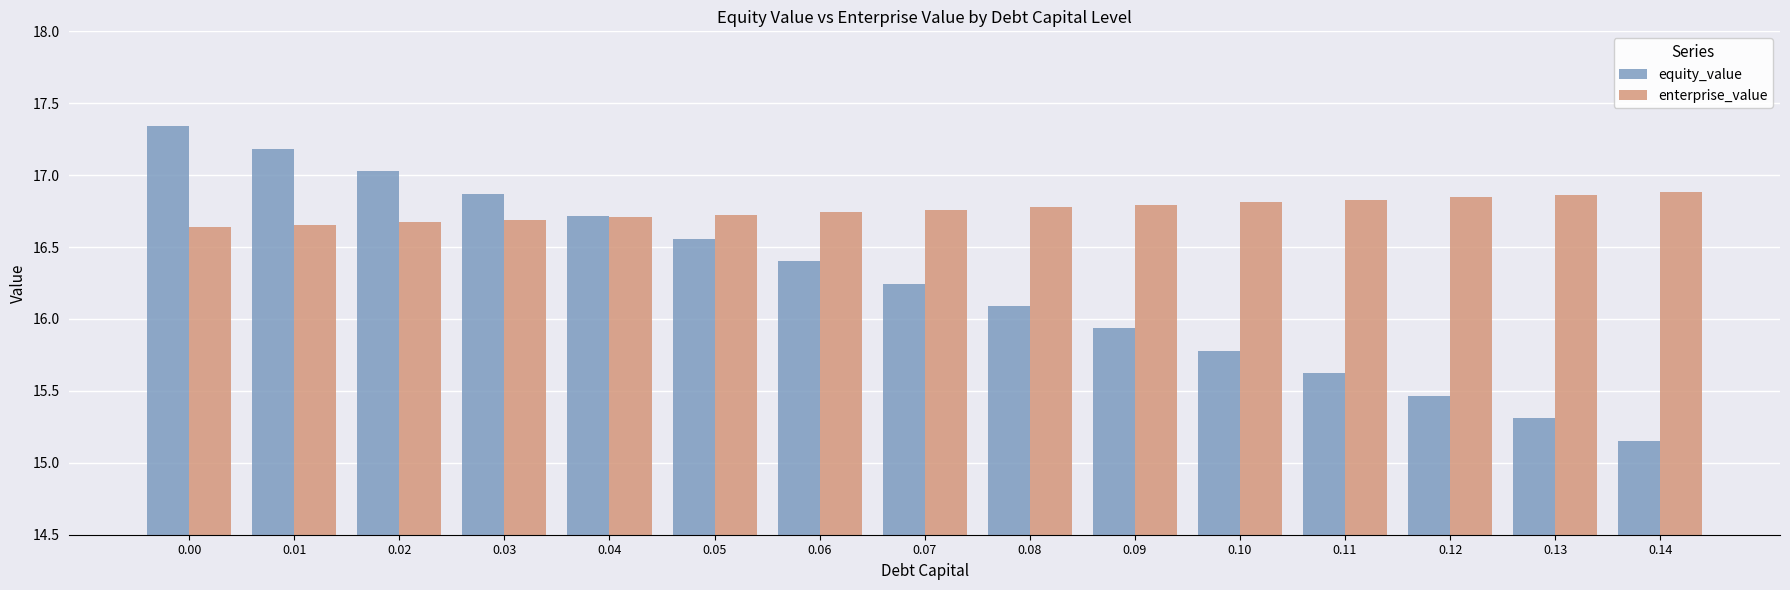

Which series has the widest spread of values?

equity_value